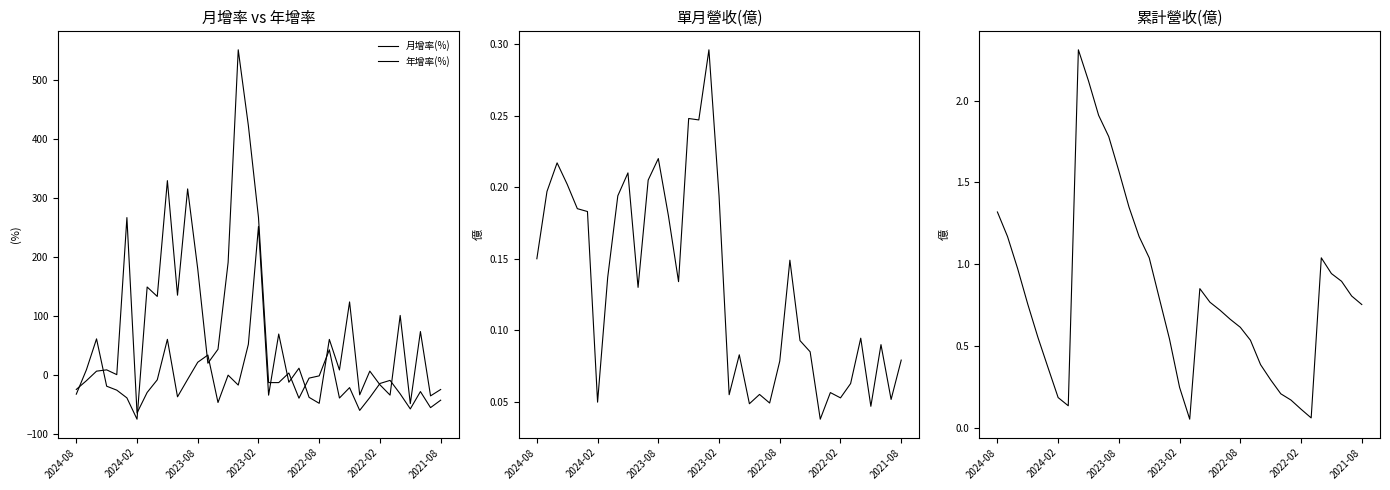

Where is the first local minimum for 累計營收(億)?

7